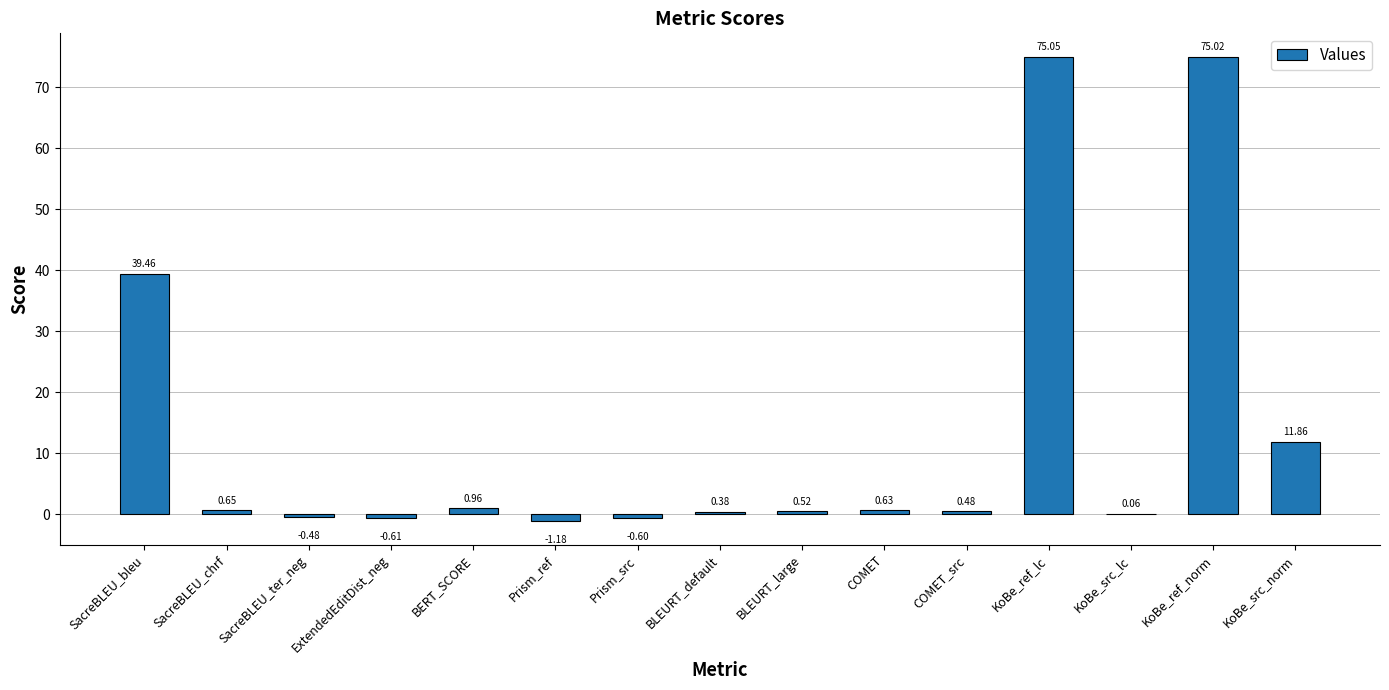

Where is the data nearest to the value 36?

SacreBLEU_bleu